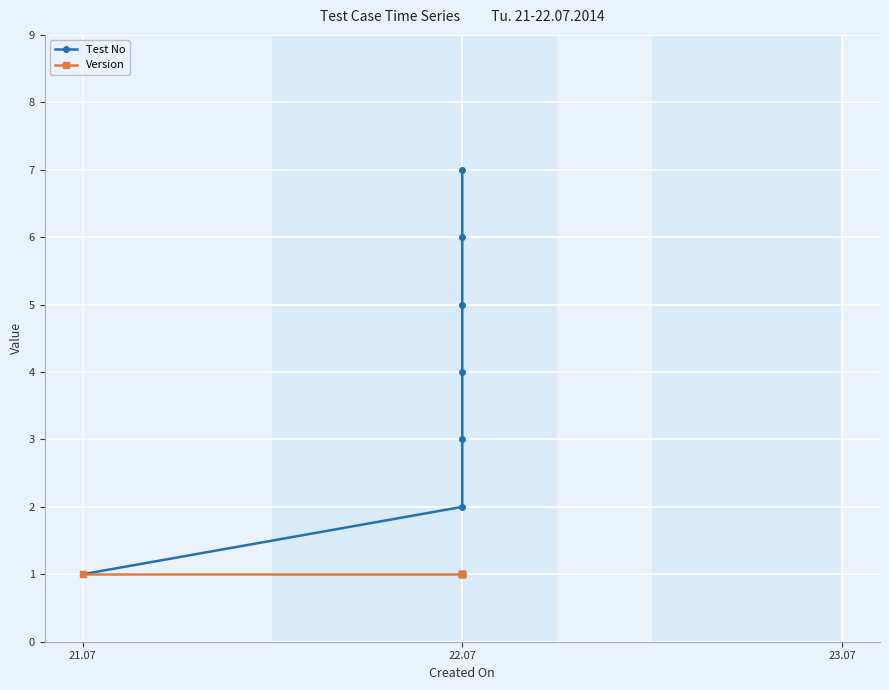

Which series changed the most between 22.07 and 4?

Test No